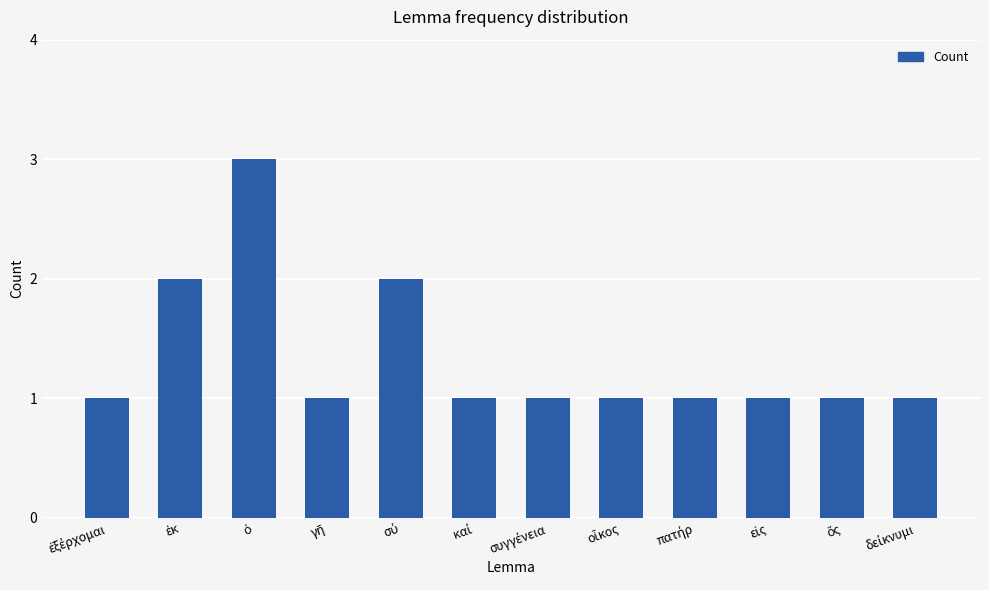

What is the minimum value shown in the chart?

1